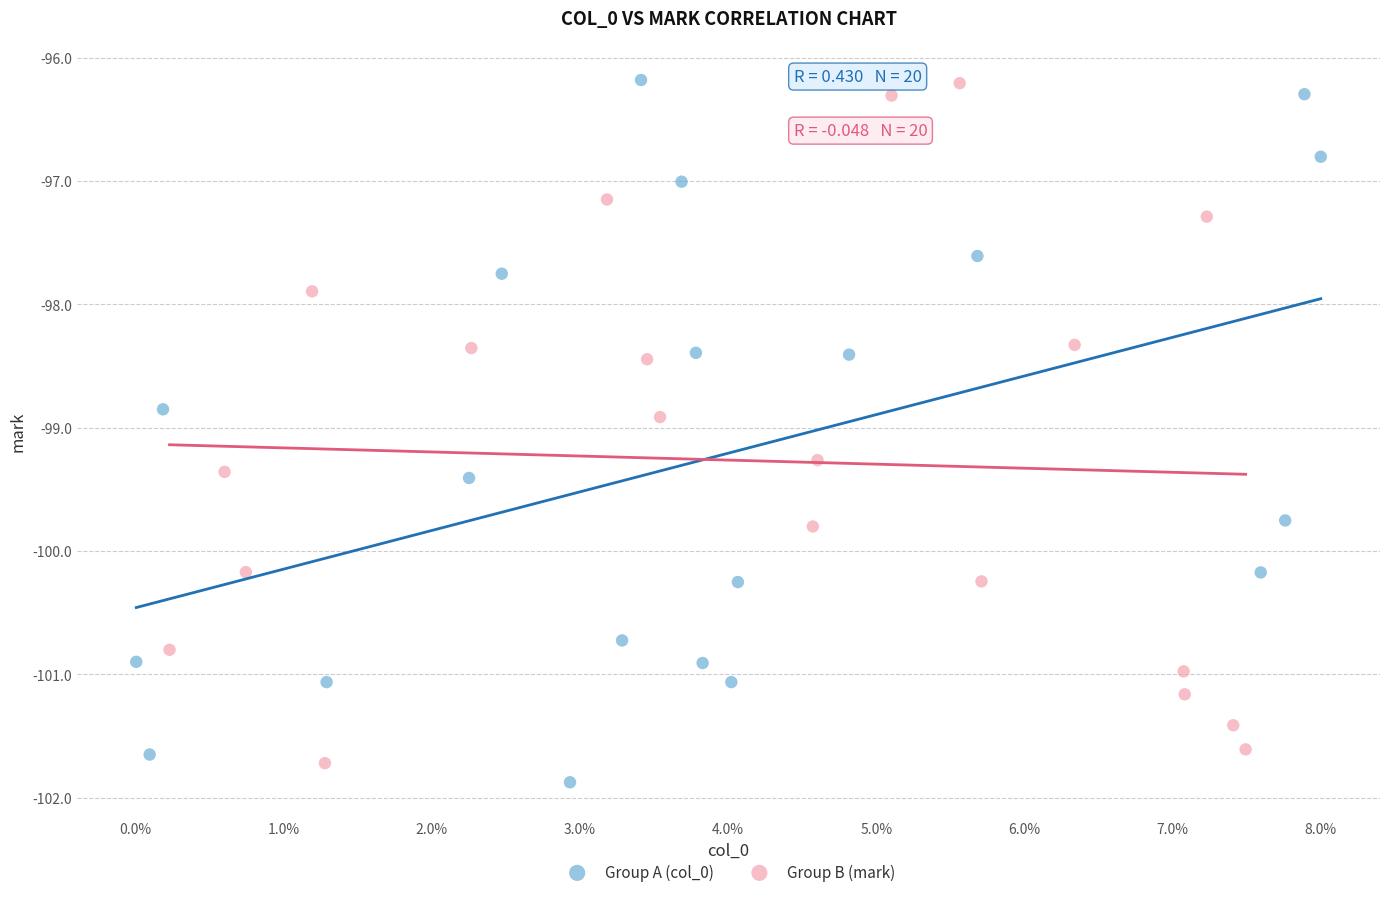

What are all the series names shown in the legend?

Group A (col_0), Group B (mark)